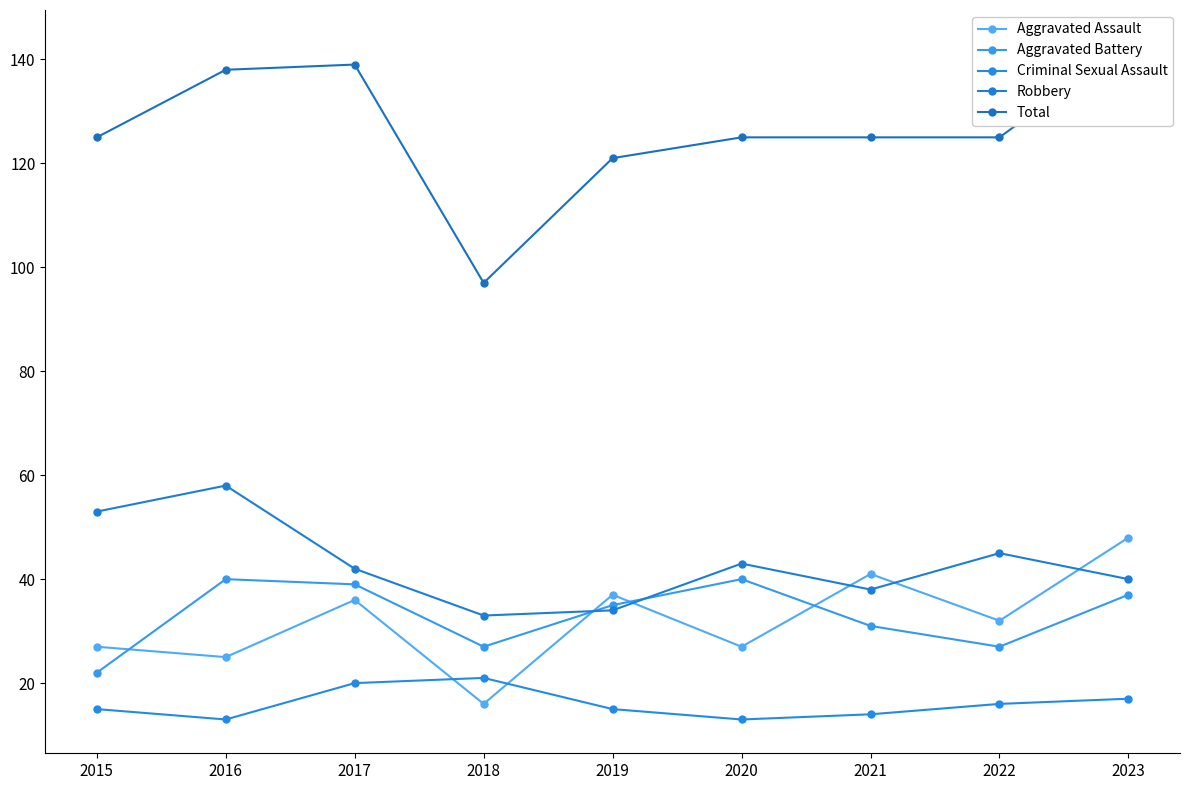

Which category has the highest value across all series?

2023